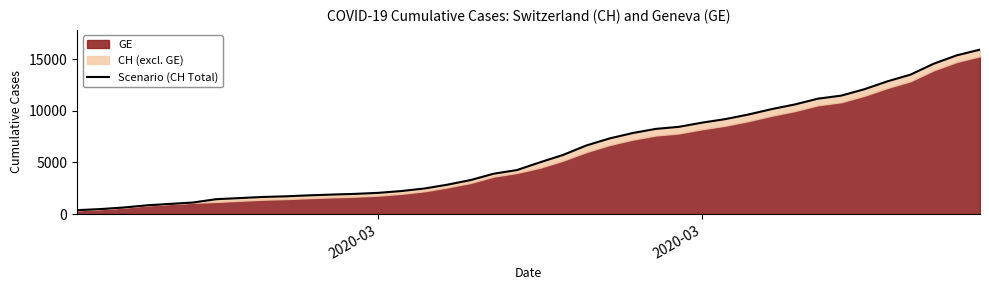

At which category does the chart reach its minimum across all series?

2020-03